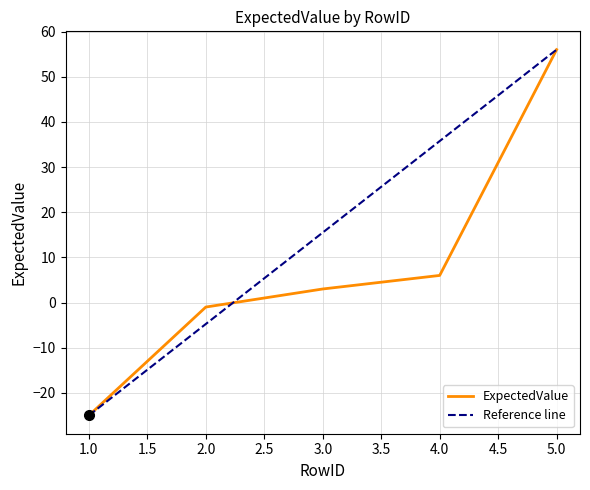

What is the difference between the maximum and second lowest values?

57